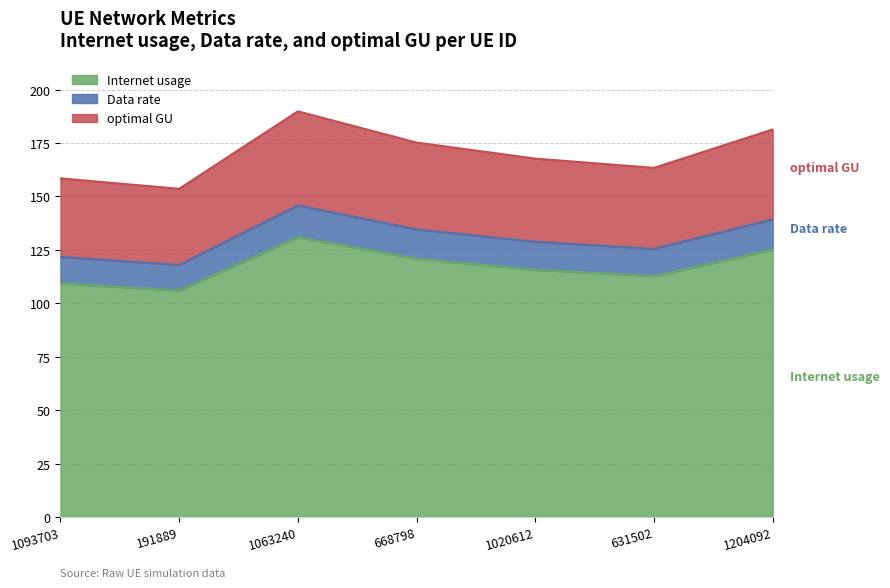

What is the total value across all series at 1063240?

189.8